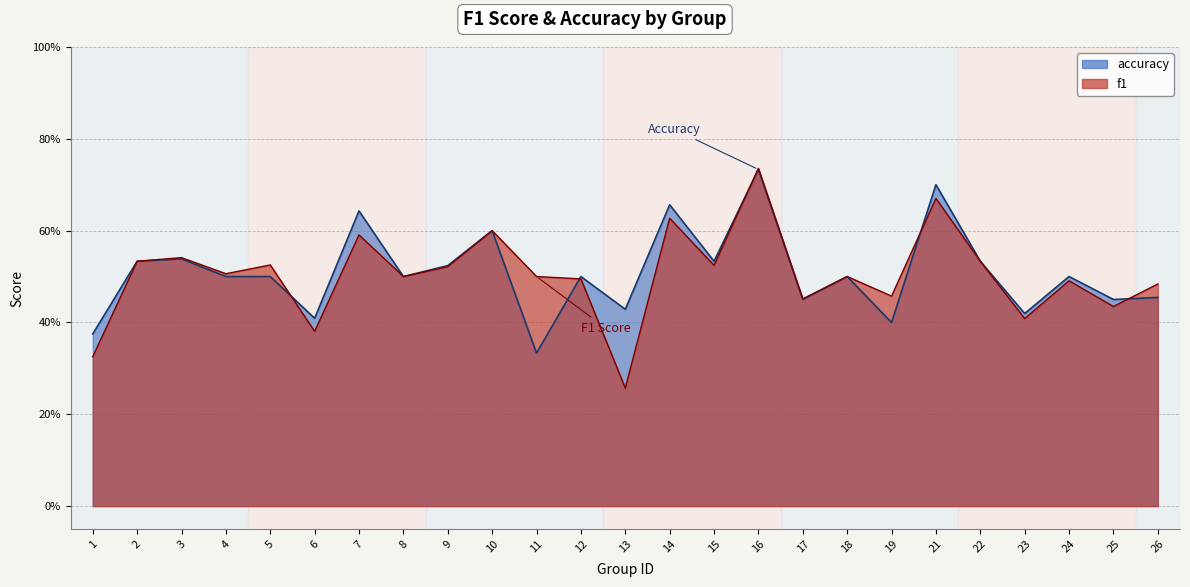

List the labels in order of accuracy value, smallest first.

11, 1, 19, 6, 23, 13, 17, 25, 26, 4, 5, 8, 12, 18, 24, 9, 2, 15, 22, 3, 10, 7, 14, 21, 16